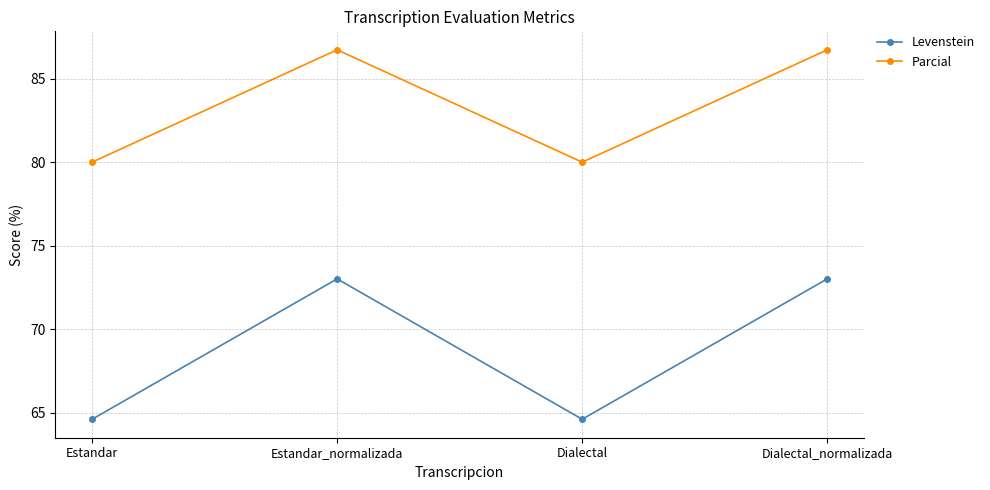

True or false: Parcial and Levenstein intersect in this chart.

False